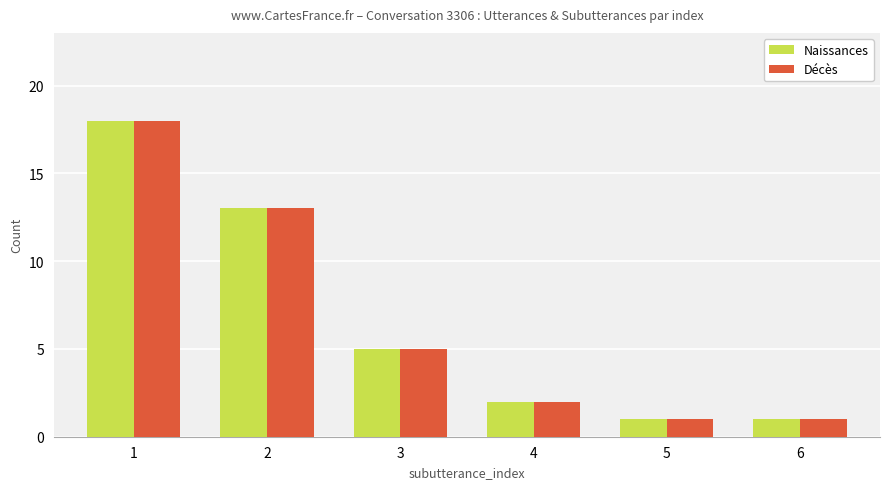

How many bars are there in total?

12